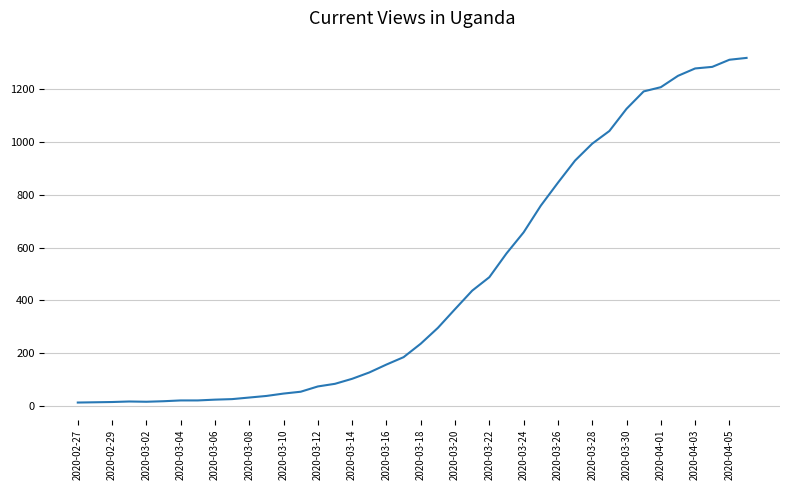

What is the greatest value displayed?

1319